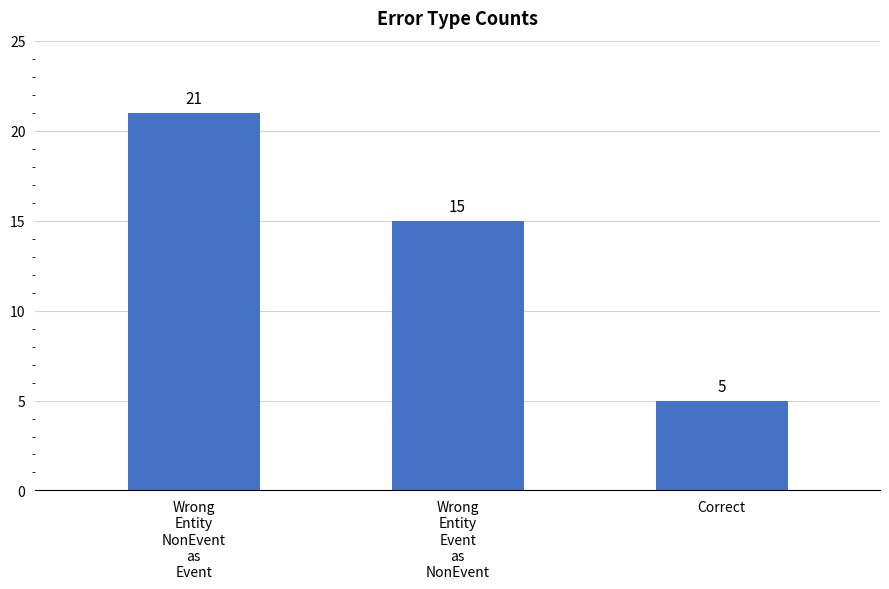

List the labels in order of value, largest first.

Wrong
Entity
NonEvent
as
Event, Wrong
Entity
Event
as
NonEvent, Correct